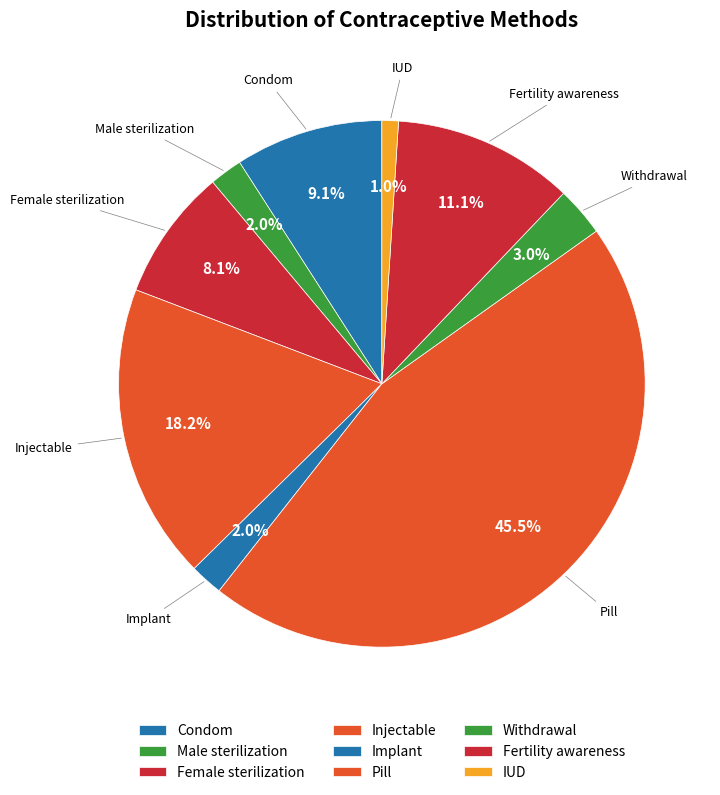

What is the largest slice in the pie chart?

Pill